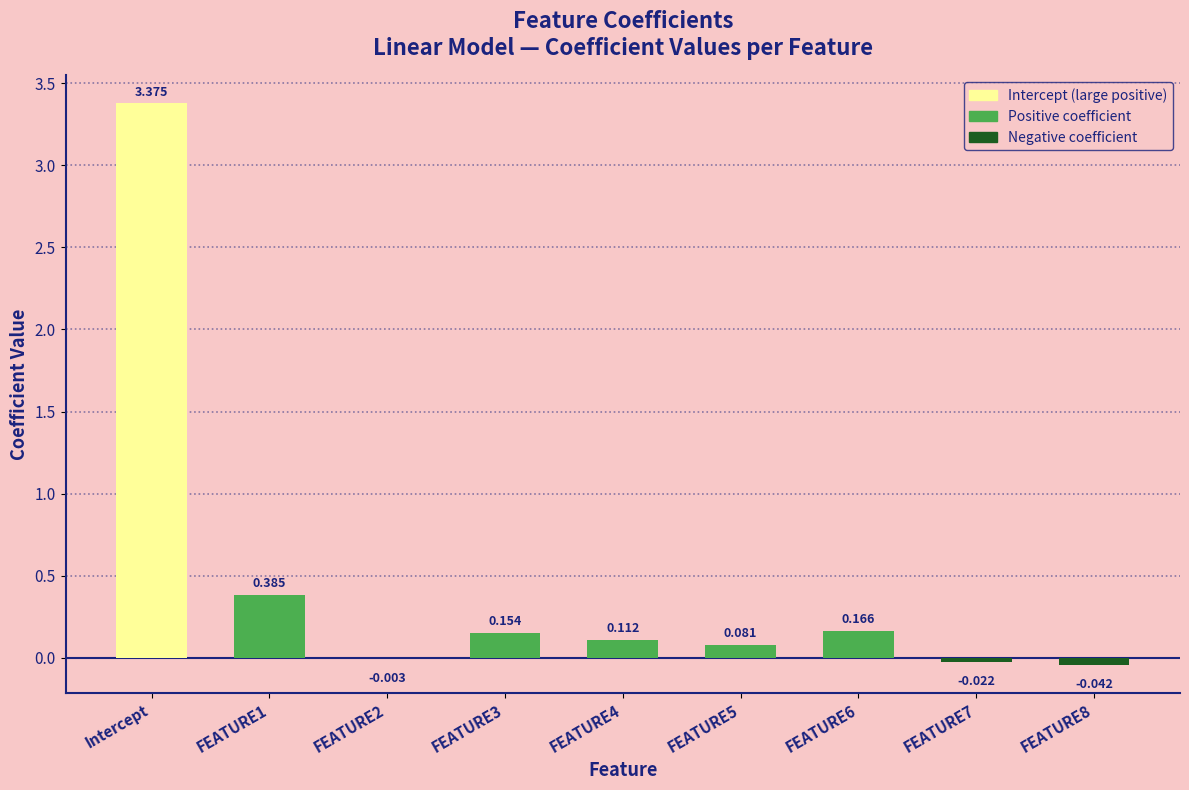

What is the change in value from FEATURE3 to FEATURE5?

-0.1